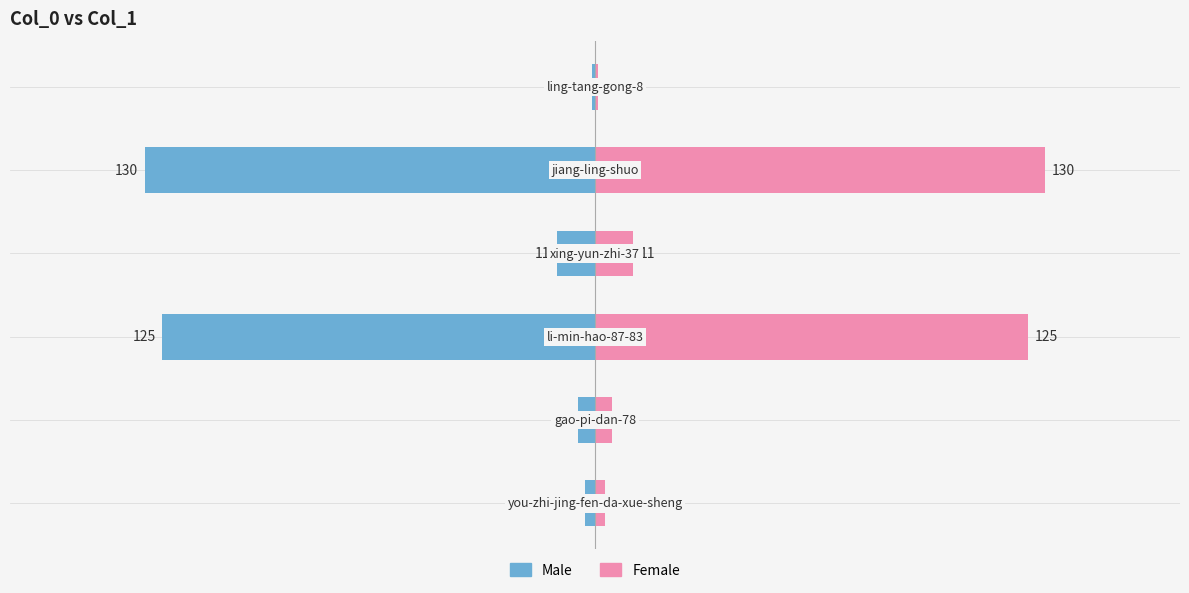

What is the value of the Female bar at the 1st from the left?

3